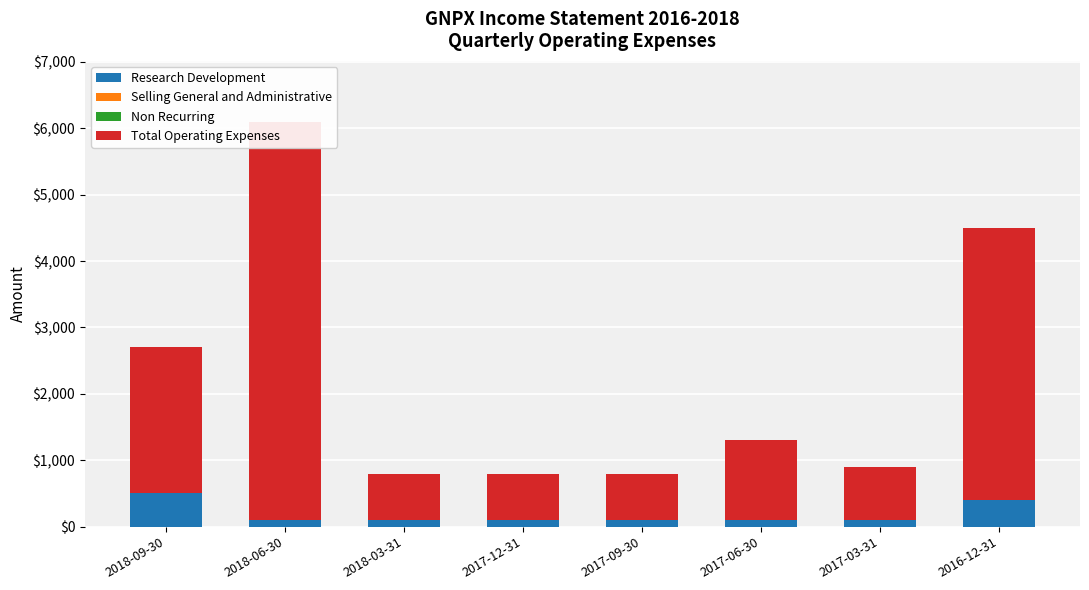

Which series has the widest spread of values?

Total Operating Expenses